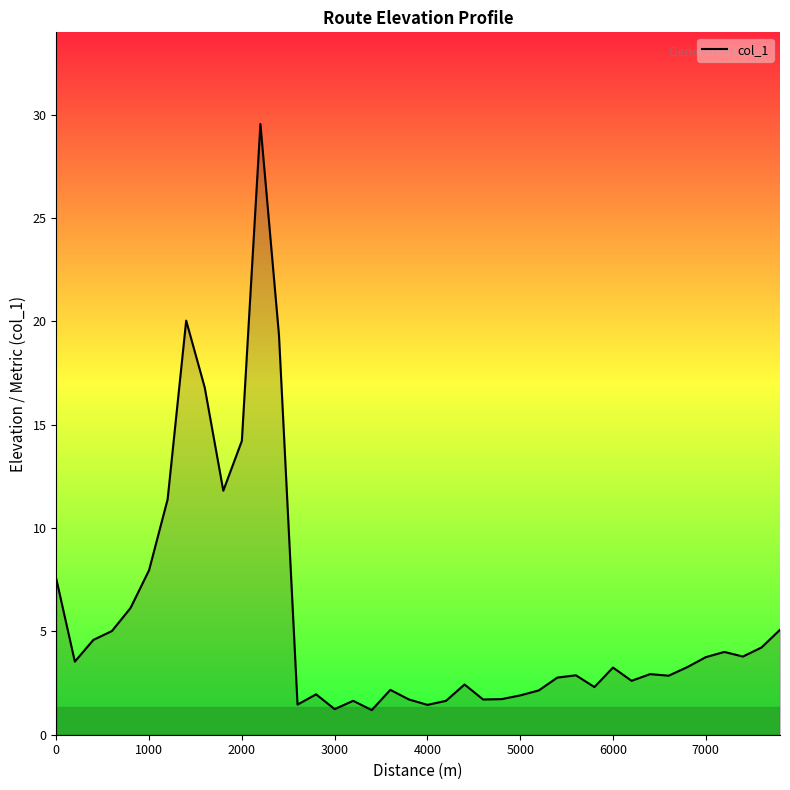

True or false: there are more than 1 points higher than both neighbors.

True